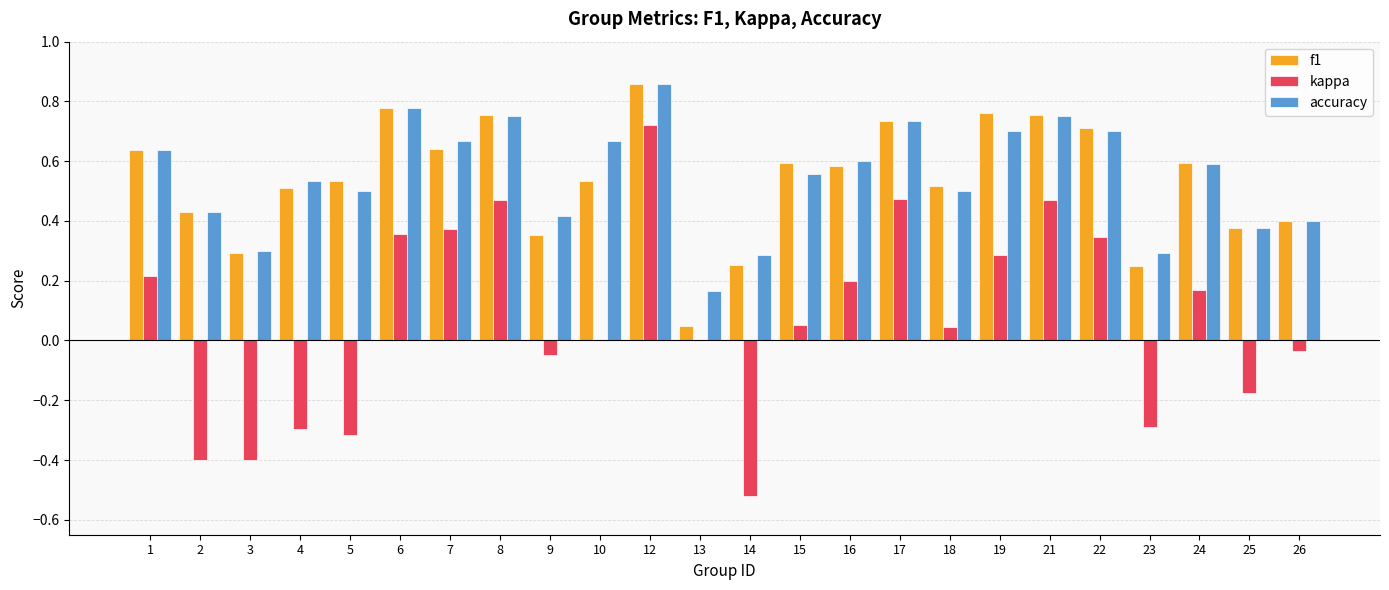

What is the sum of all accuracy values?

13.2